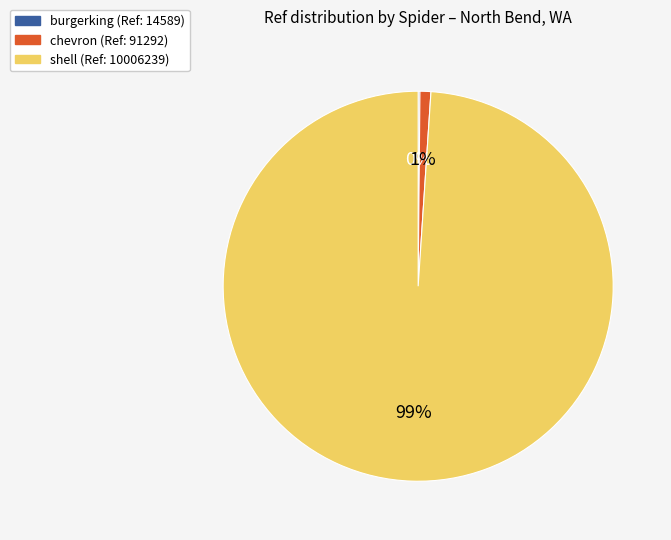

To the nearest percent, what percentage of the pie is shell?

99%